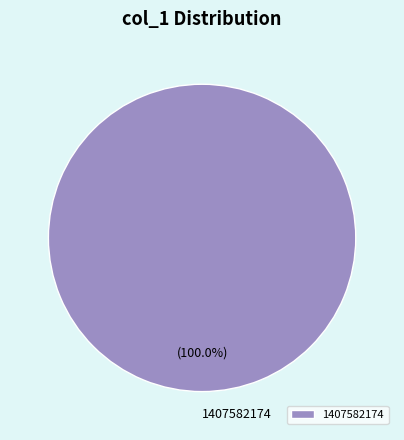

Rank the categories by value from highest to lowest.

1407582174